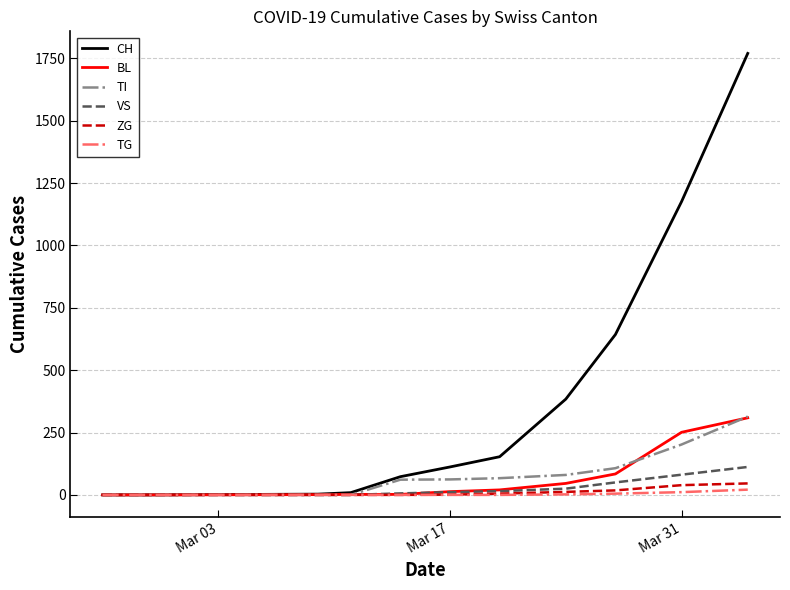

Which series has the widest spread of values?

CH